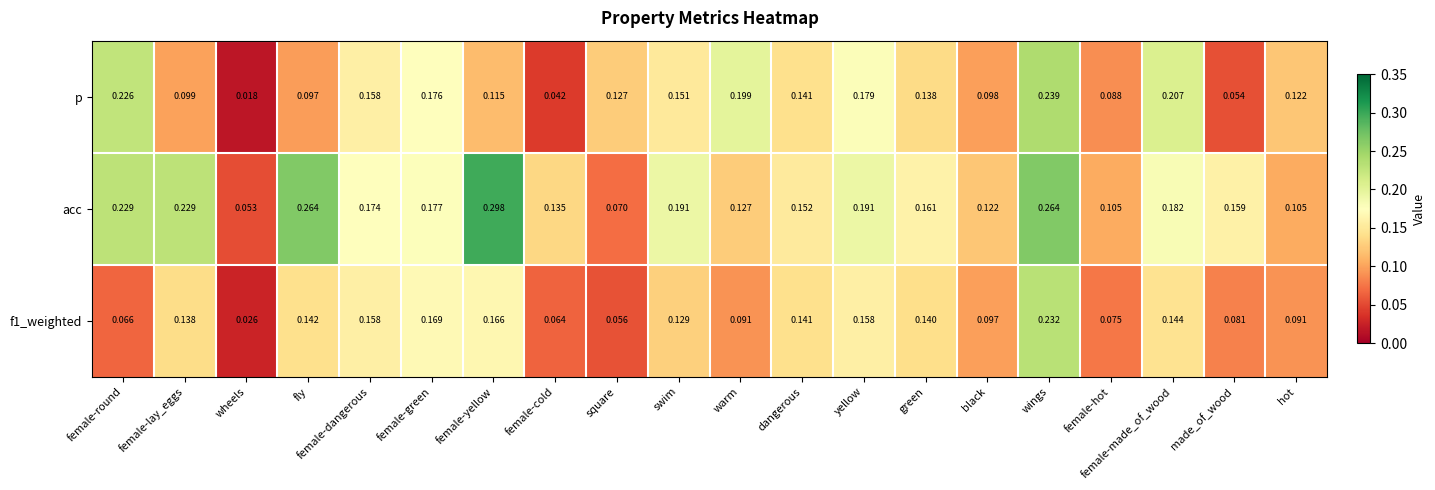

At which category is the sum across all series the highest?

wings